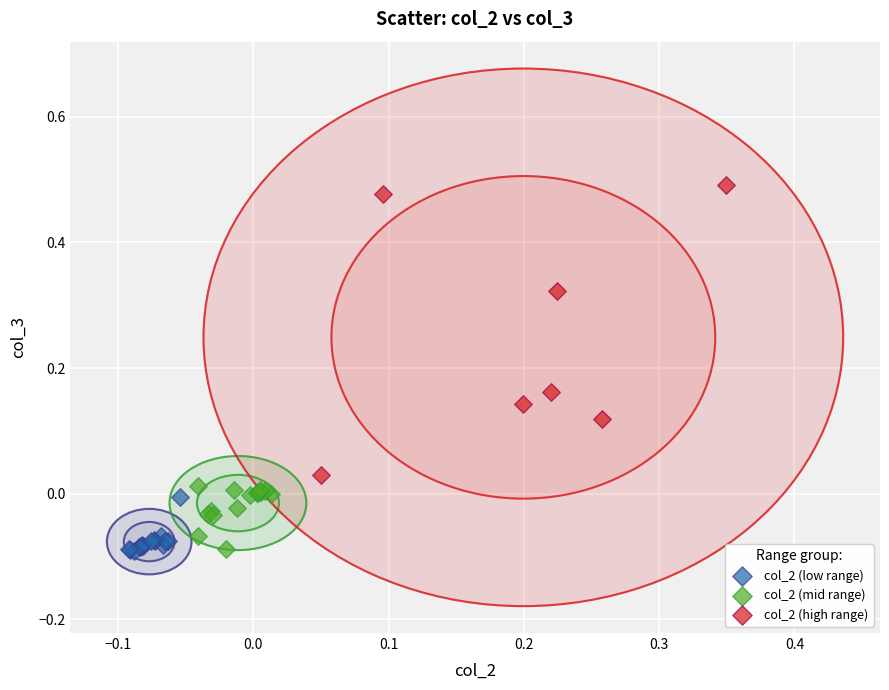

Which series has the largest Y range (max minus min)?

col_2 (high range)